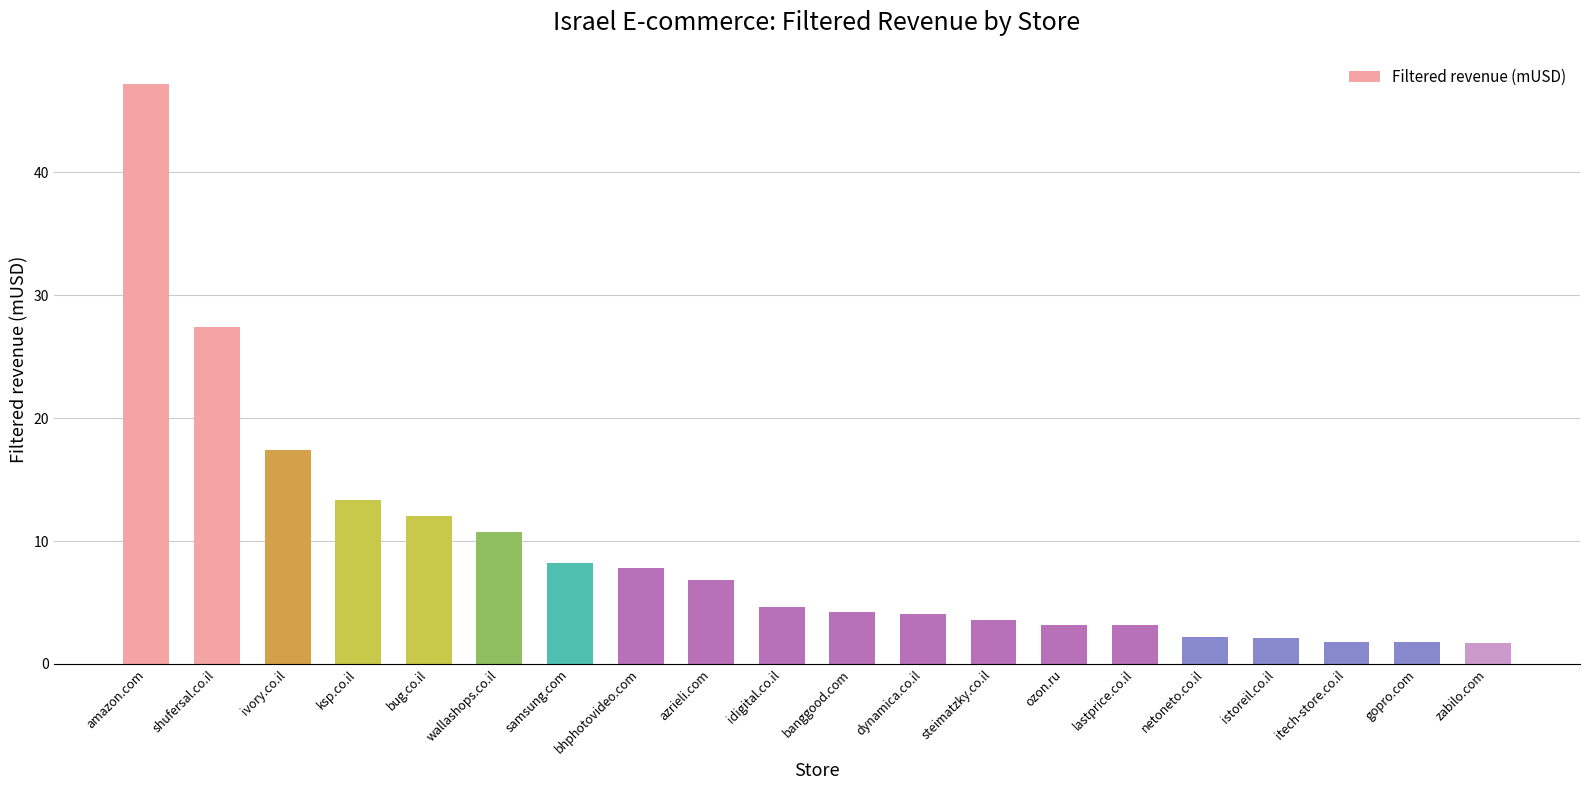

What is the sum of the values at banggood.com and ivory.co.il?

21.6